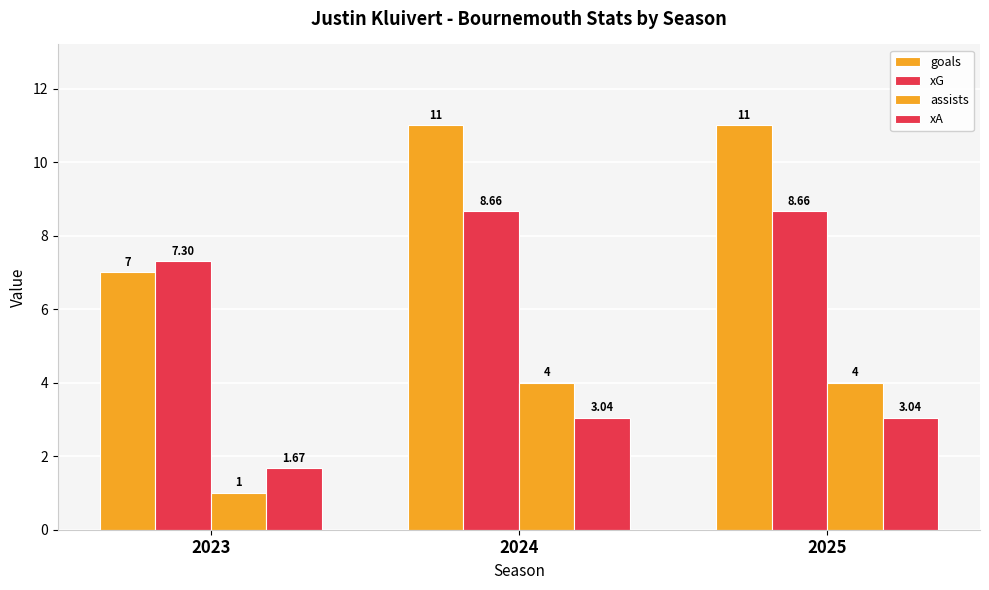

How many groups of bars are there?

3